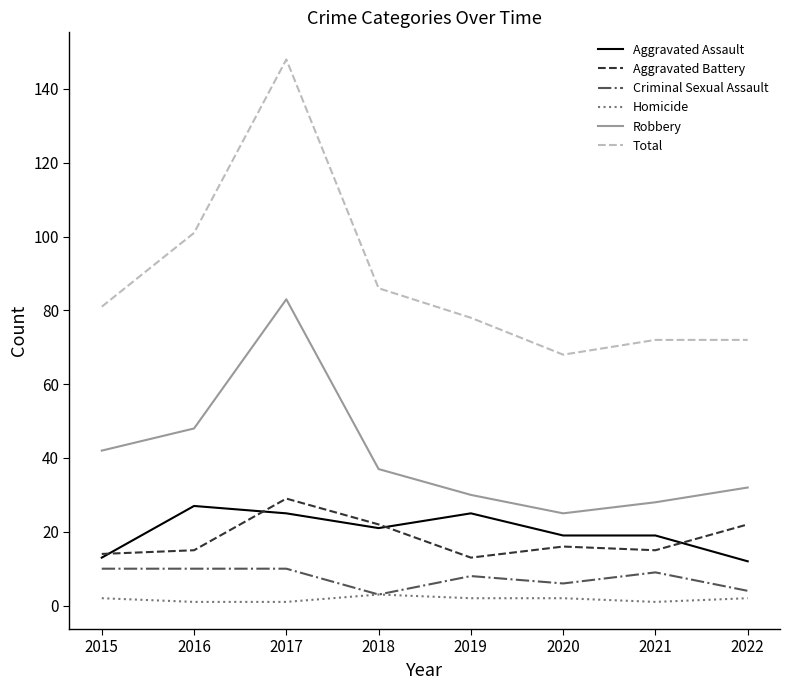

Where does the Criminal Sexual Assault series first go above 9?

2015